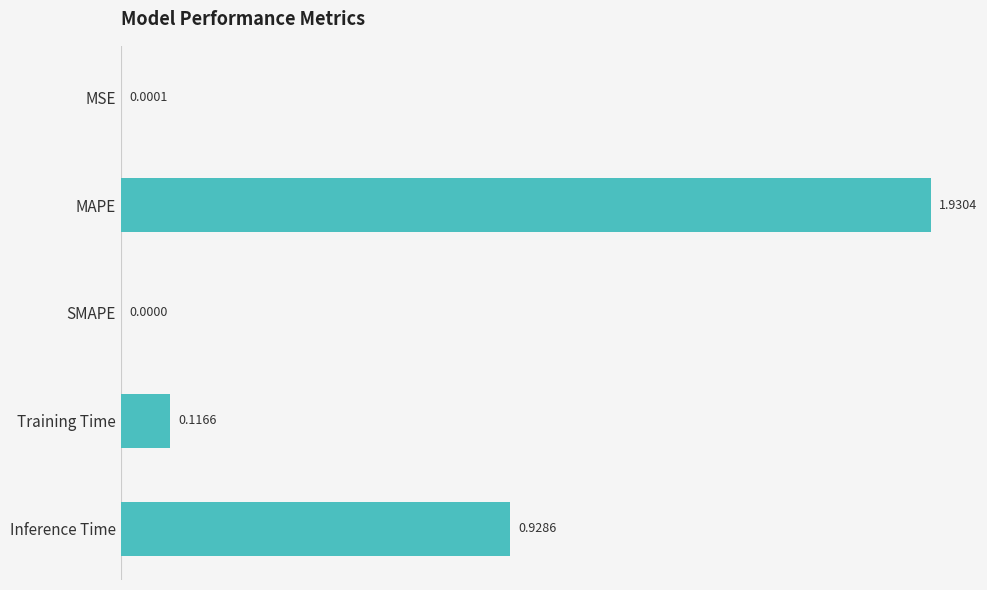

What is the change in value from MSE to MAPE?

+1.9